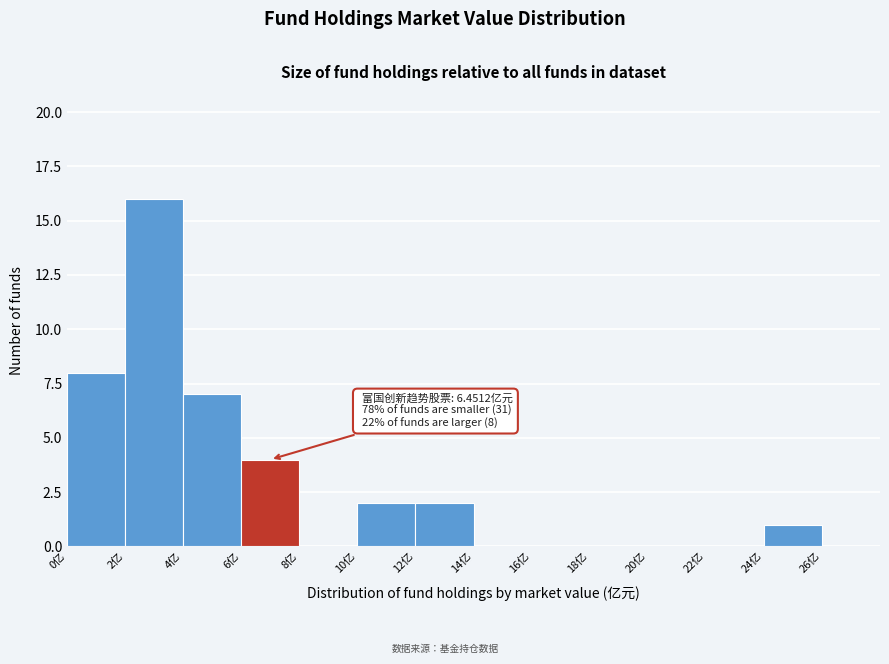

Over which range of the x-axis is the bar tallest?

2 to 4